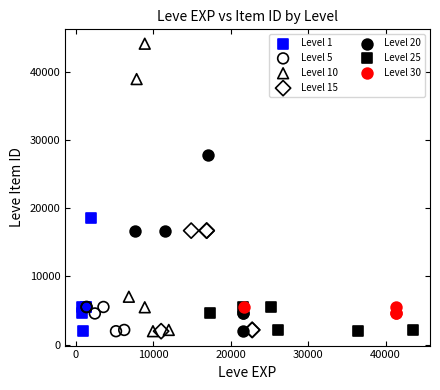

Which series contains the highest Y value?

Level 10